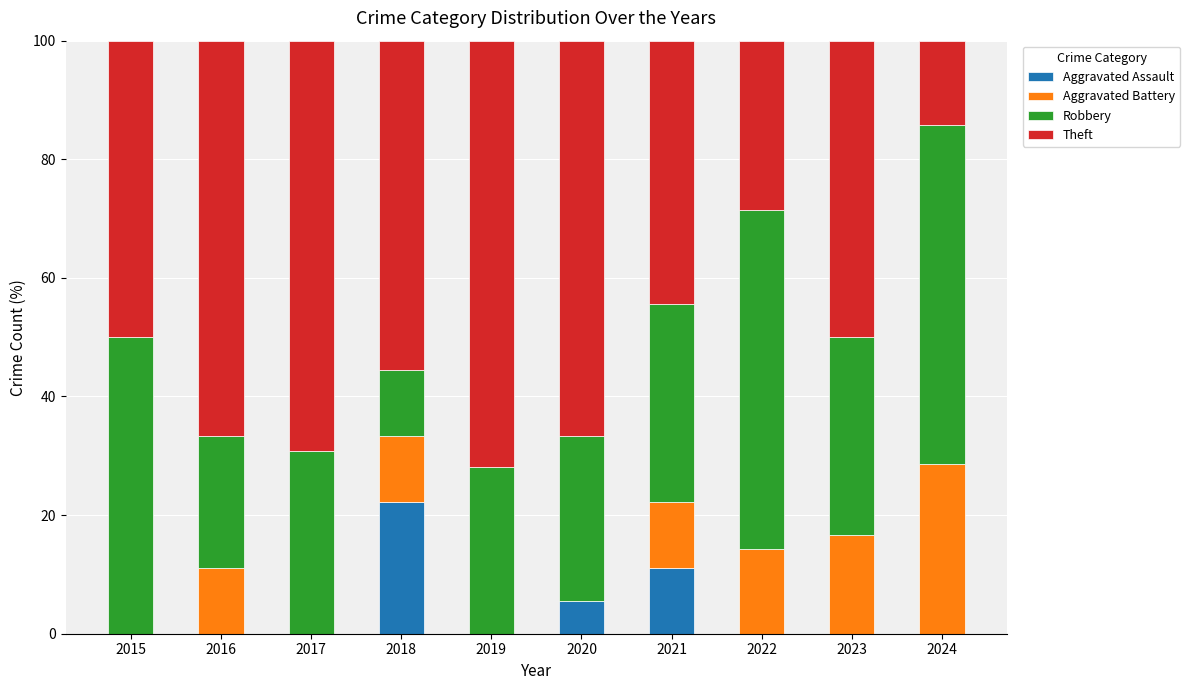

What is the total value across all series at 2019?

100.0